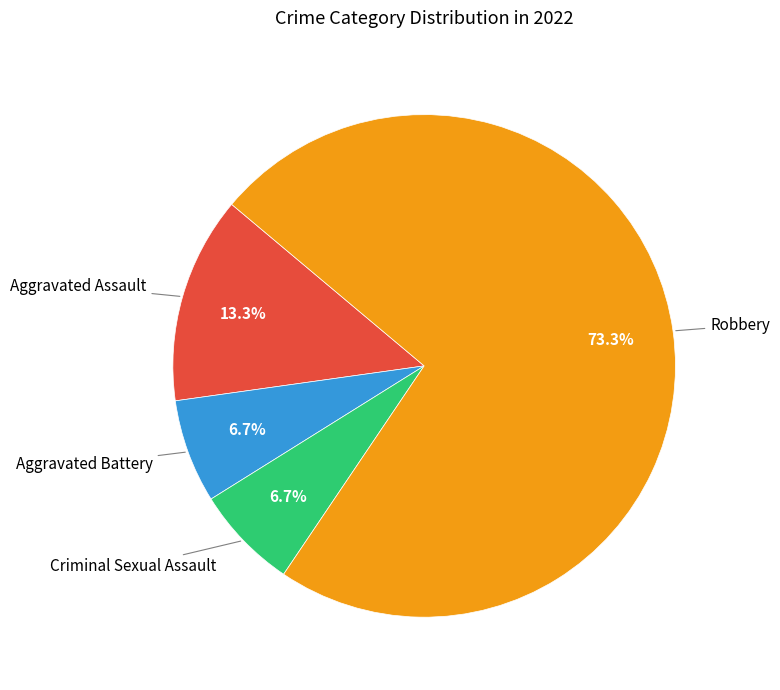

Is there a majority slice in this chart?

Yes